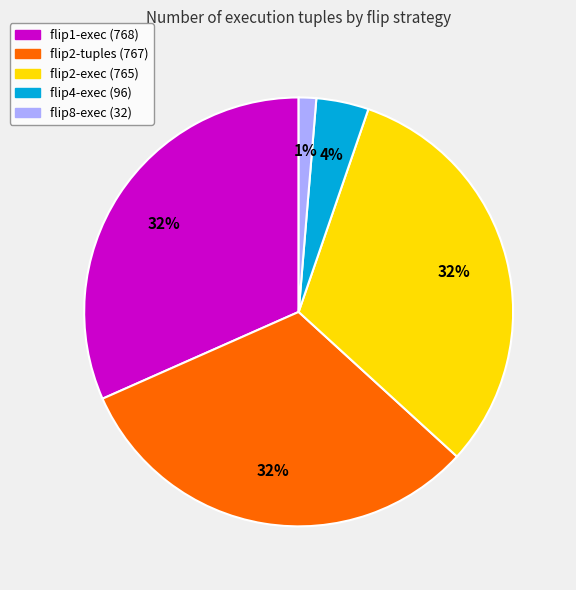

What percentage is the flip4-exec slice, to the nearest percent?

4%